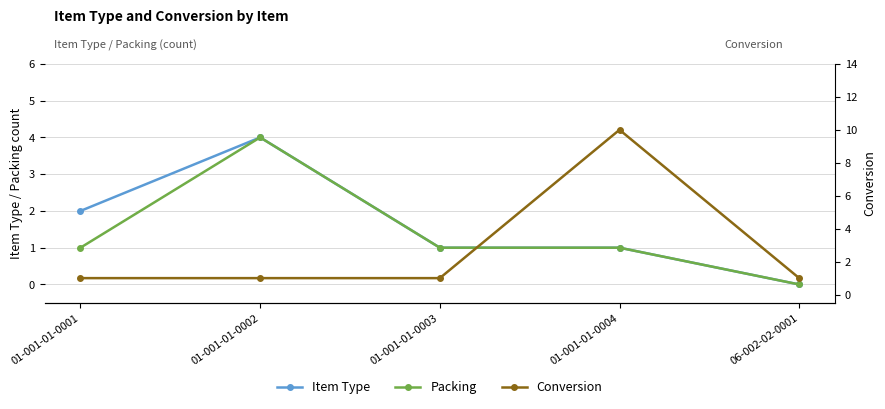

True or false: Packing and Conversion intersect in this chart.

False